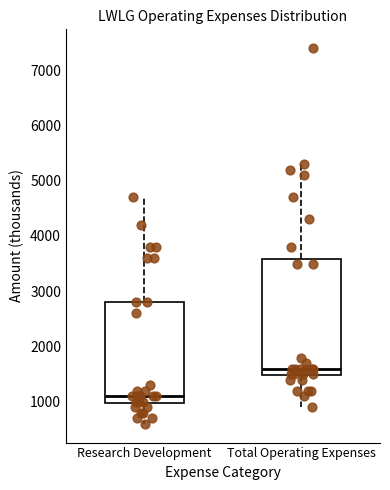

Reading left to right, transcribe this box plot: for each box, give where its median line is, the range the box spans, and where its two whiskers end, as read against the y-axis. The values are not printed on the chart, so give them approximately, as read against the axis.

Research Development: median 1100, box 1000 to 2800, whiskers 600 to 4700
Total Operating Expenses: median 1600, box 1500 to 3600, whiskers 900 to 5300